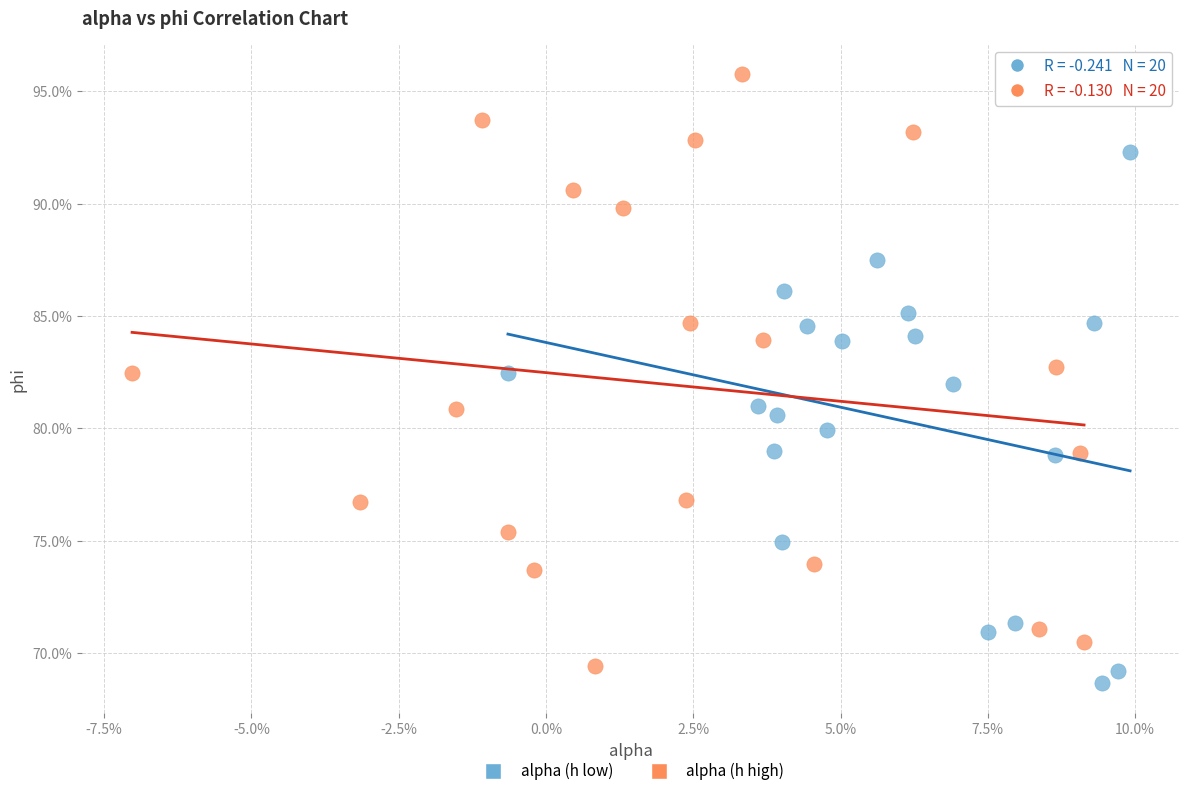

Which series reaches the minimum Y coordinate?

alpha (h low)